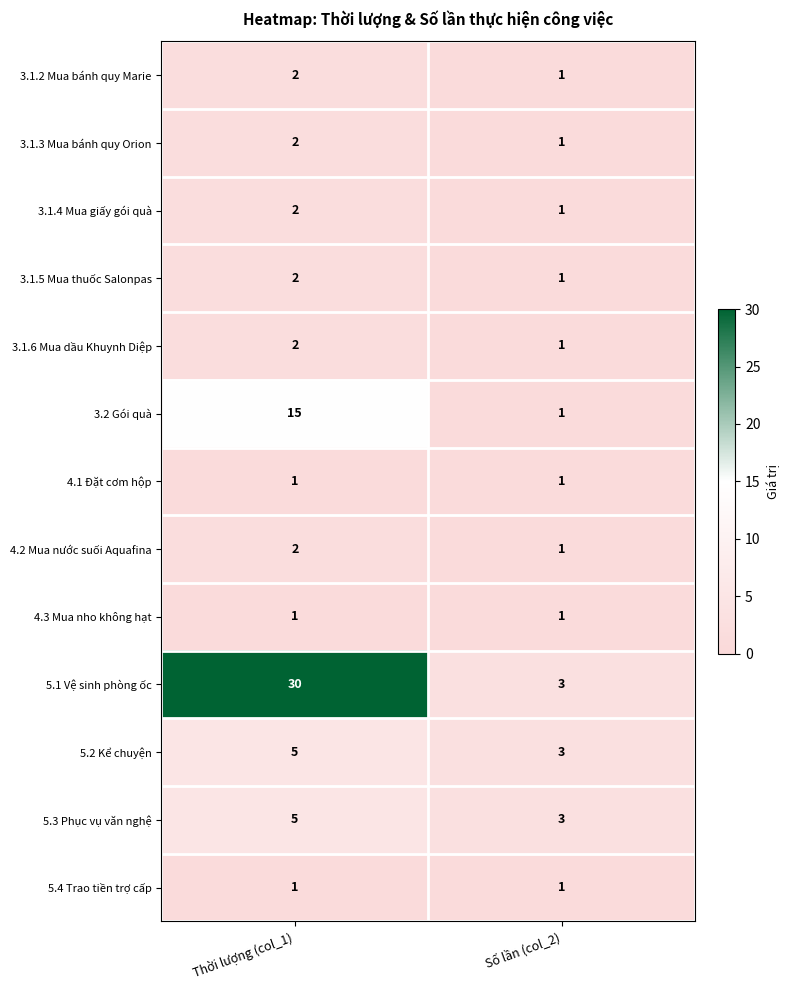

Which series has the widest spread of values?

5.1 Vệ sinh phòng ốc